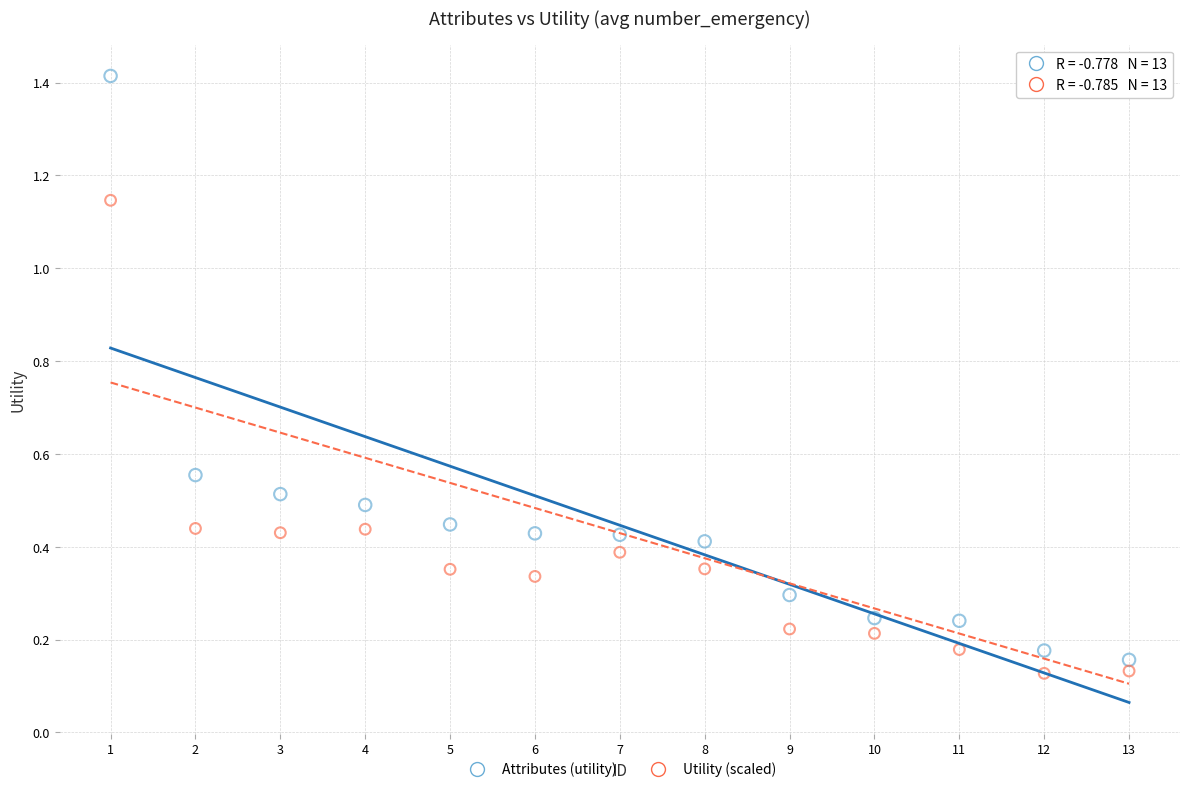

Across all data points, what is the range of X values (max minus min)?

12.0